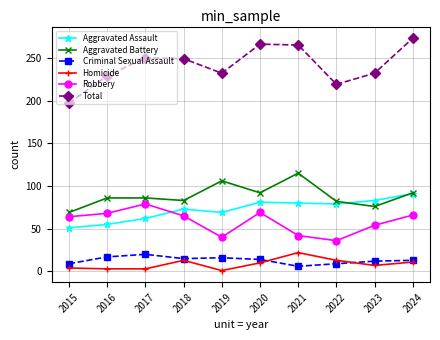

At which label does Aggravated Battery reach its minimum?

2015